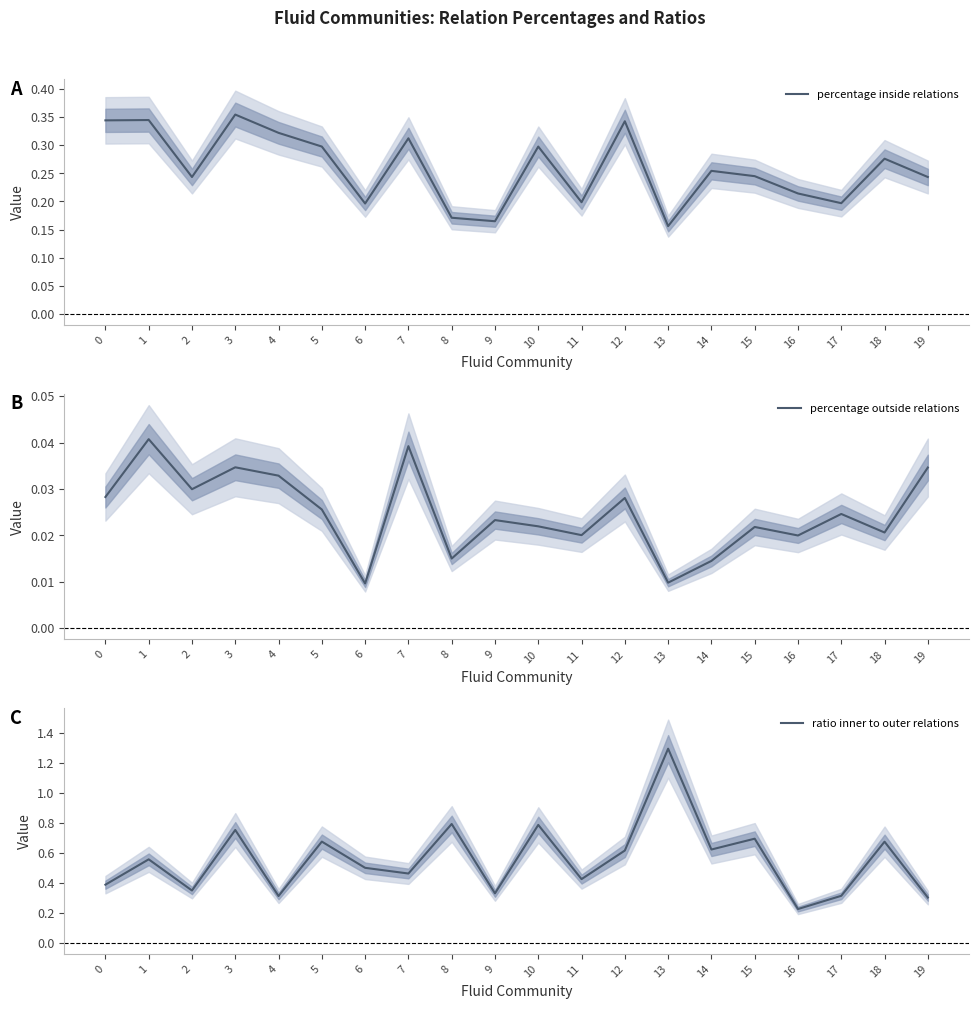

What is the value of the percentage inside relations point at the 17th from the left?

0.2